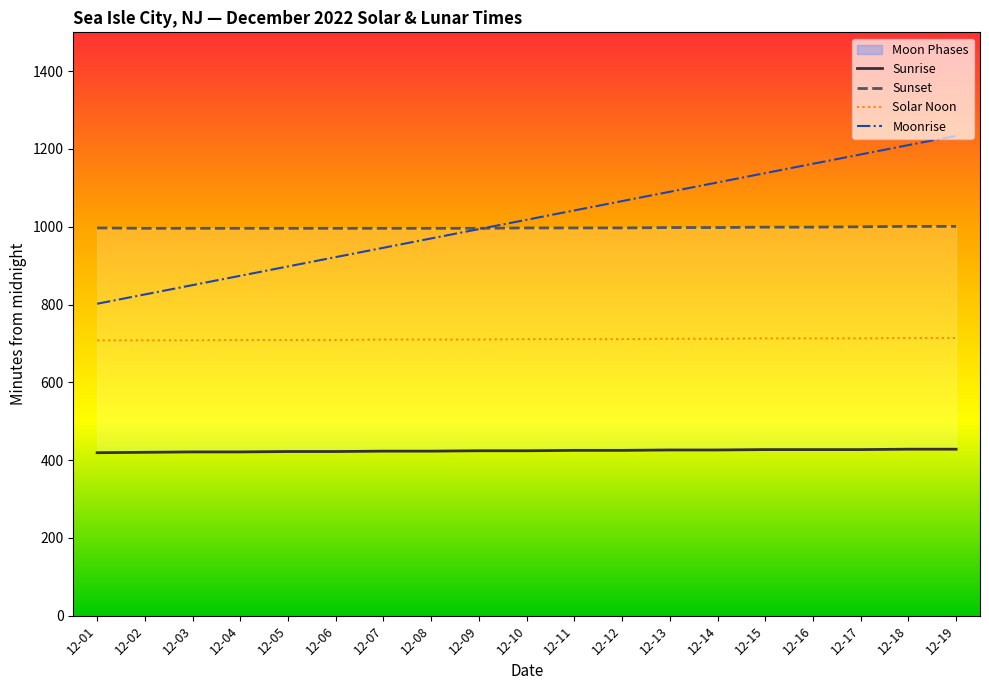

What is the highest value of the Moonrise series?

1234